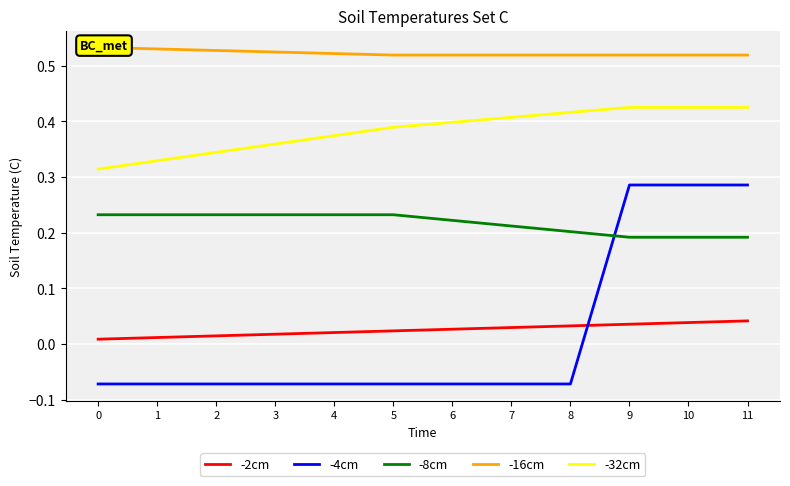

True or false: -8cm has more than 1 points higher than both neighbors.

False